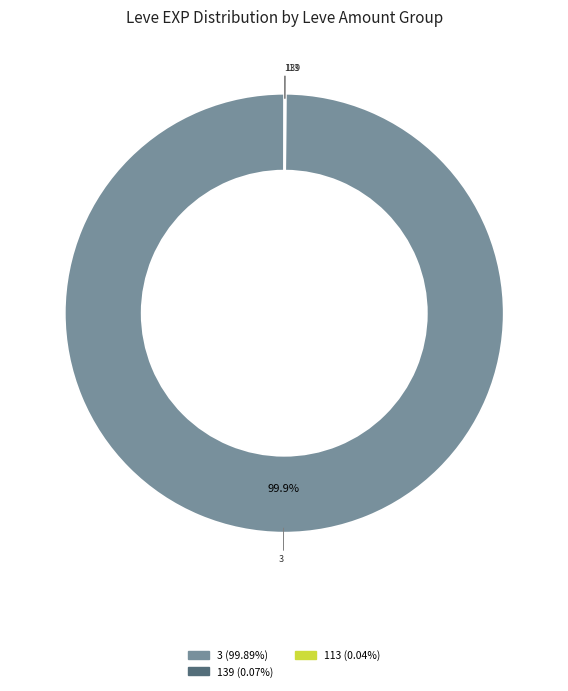

To the nearest percent, what is the average slice percentage?

33%